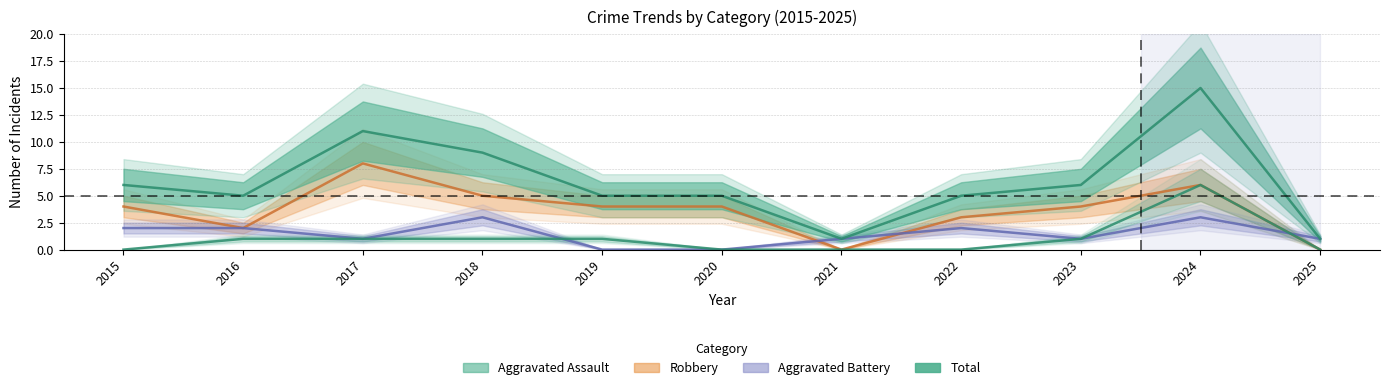

At which category is the sum across all series the highest?

2024